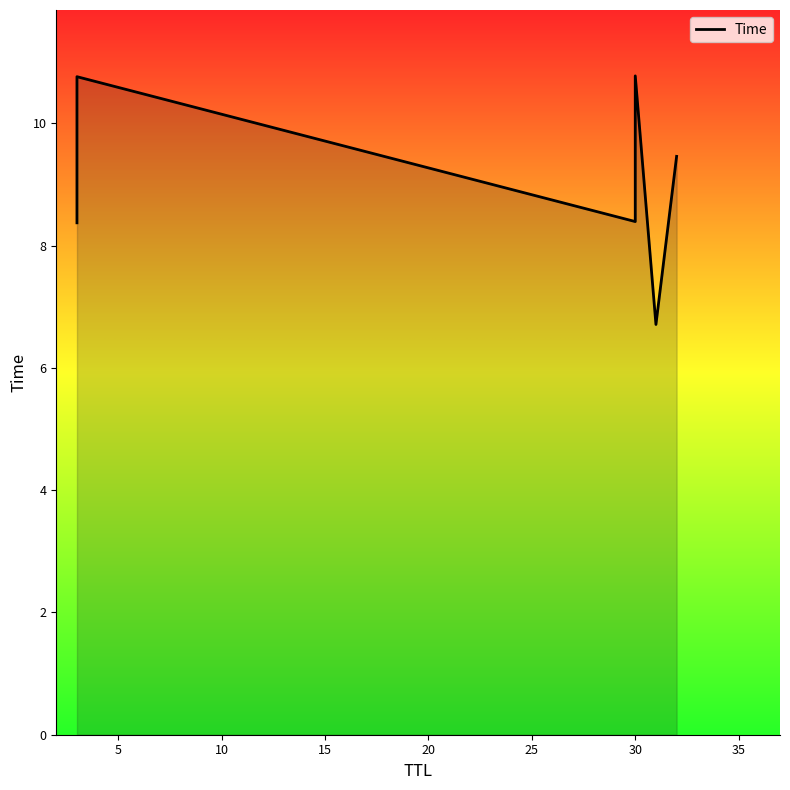

Rank the categories by value from highest to lowest.

30, 3, 32, 30, 3, 31